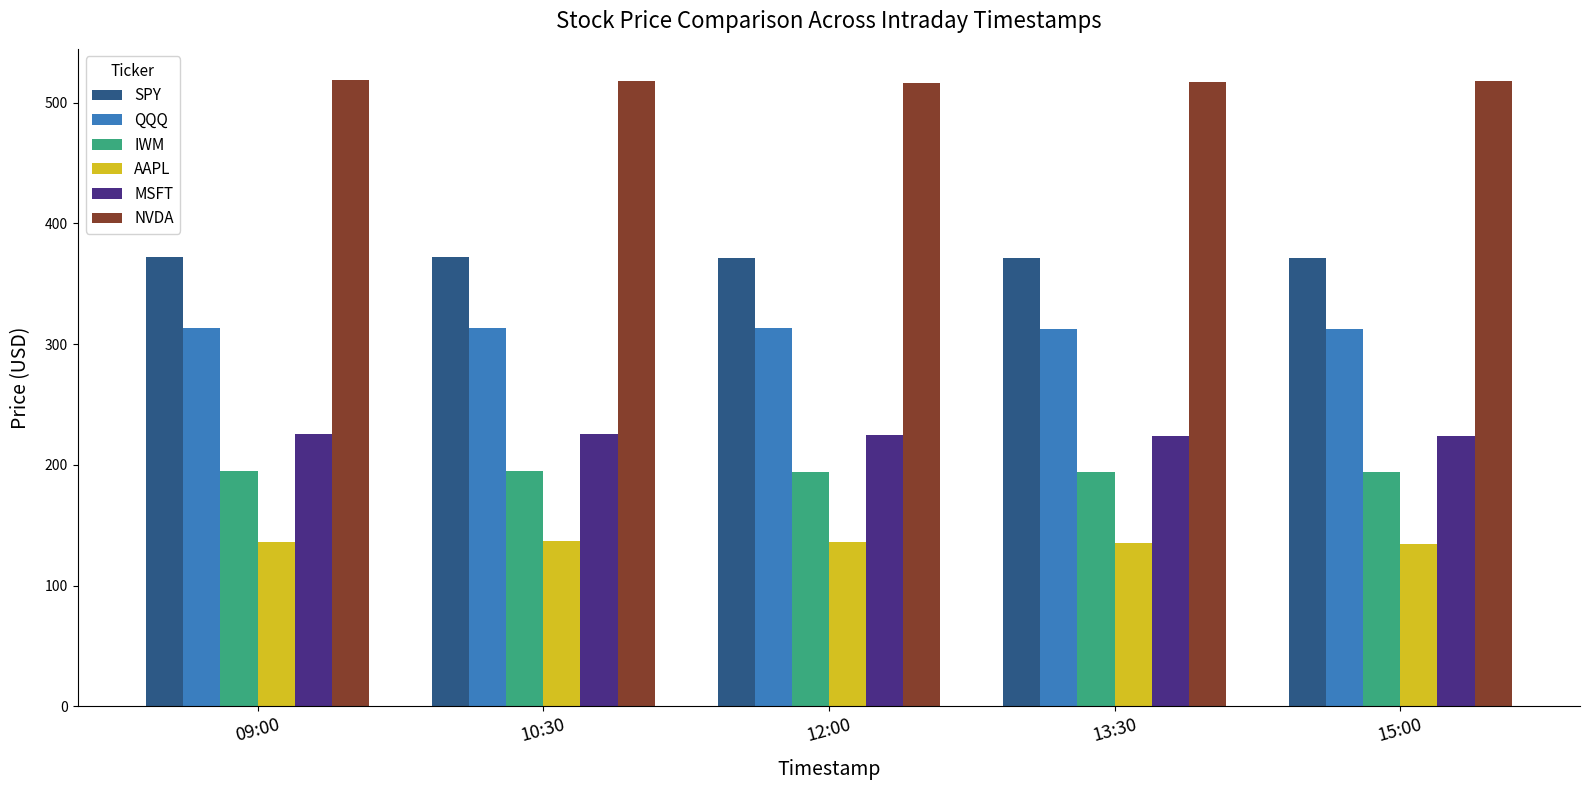

What is the value of the SPY bar at the 2nd from the left?

372.6